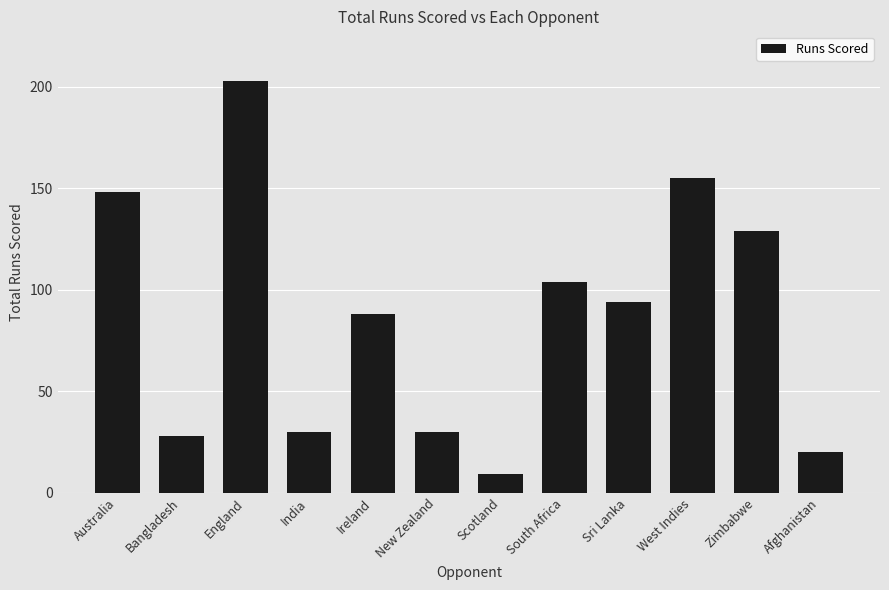

What is the difference between the values at Zimbabwe and West Indies?

26